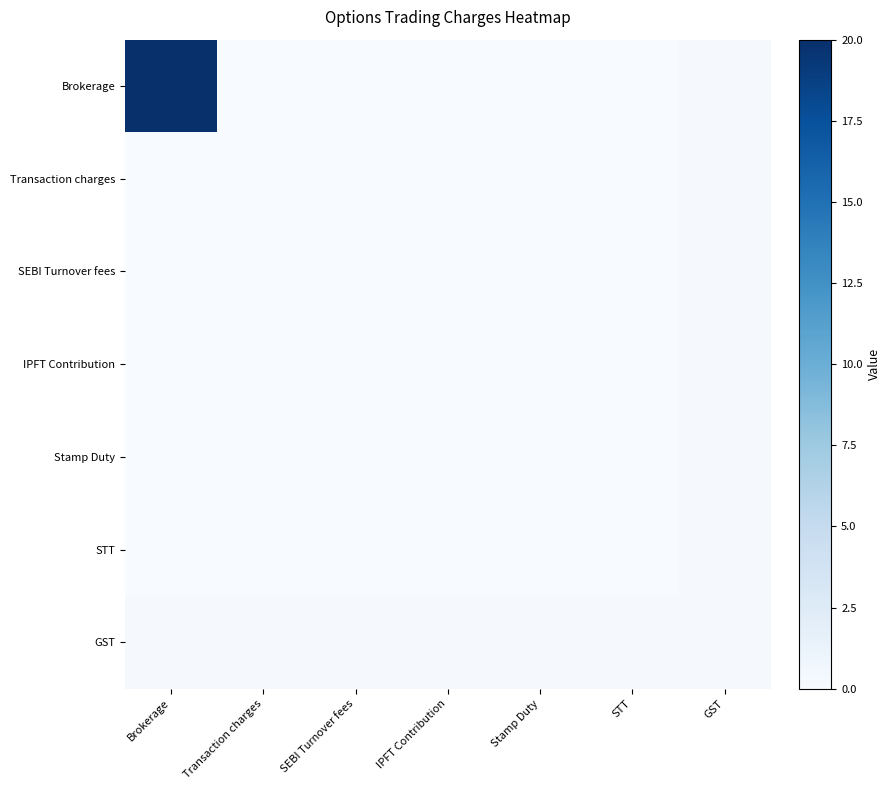

Reading left to right, what are all the values shown in this chart?

Brokerage: Brokerage=20.0	Transaction charges=0.0	SEBI Turnover fees=0.0	IPFT Contribution=0.0	Stamp Duty=0.0	STT=0.0	GST=0.2
Transaction charges: Brokerage=0.0	Transaction charges=0.0	SEBI Turnover fees=0.0	IPFT Contribution=0.0	Stamp Duty=0.0	STT=0.0	GST=0.2
SEBI Turnover fees: Brokerage=0.0	Transaction charges=0.0	SEBI Turnover fees=0.0	IPFT Contribution=0.0	Stamp Duty=0.0	STT=0.0	GST=0.2
IPFT Contribution: Brokerage=0.0	Transaction charges=0.0	SEBI Turnover fees=0.0	IPFT Contribution=0.0	Stamp Duty=0.0	STT=0.0	GST=0.2
Stamp Duty: Brokerage=0.0	Transaction charges=0.0	SEBI Turnover fees=0.0	IPFT Contribution=0.0	Stamp Duty=0.0	STT=0.0	GST=0.2
STT: Brokerage=0.0	Transaction charges=0.0	SEBI Turnover fees=0.0	IPFT Contribution=0.0	Stamp Duty=0.0	STT=0.0	GST=0.2
GST: Brokerage=0.2	Transaction charges=0.2	SEBI Turnover fees=0.2	IPFT Contribution=0.2	Stamp Duty=0.2	STT=0.2	GST=0.2